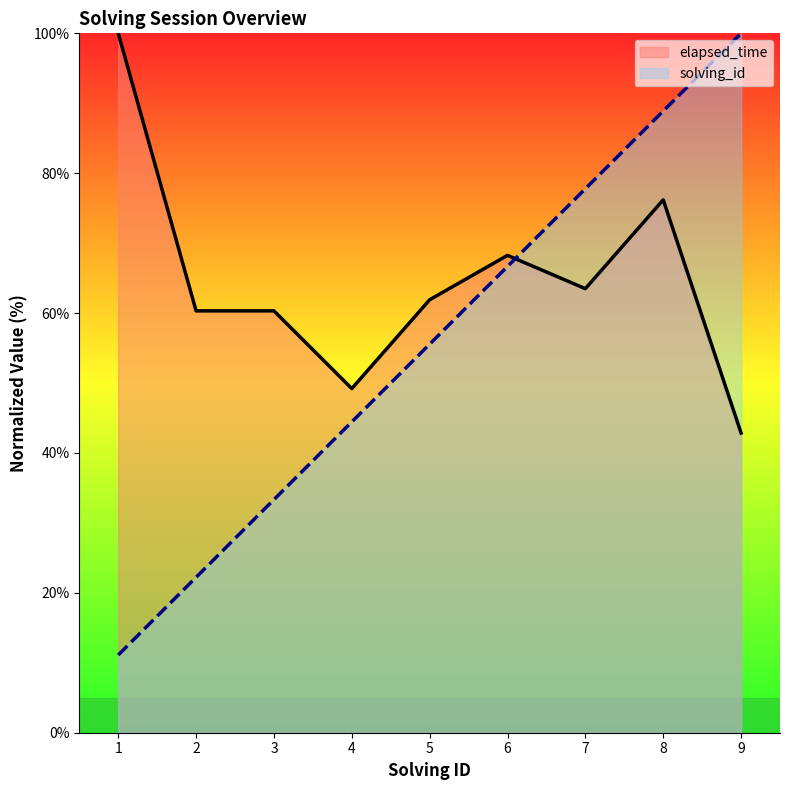

The elapsed_time series shows 144.7 at 1. True or false?

False